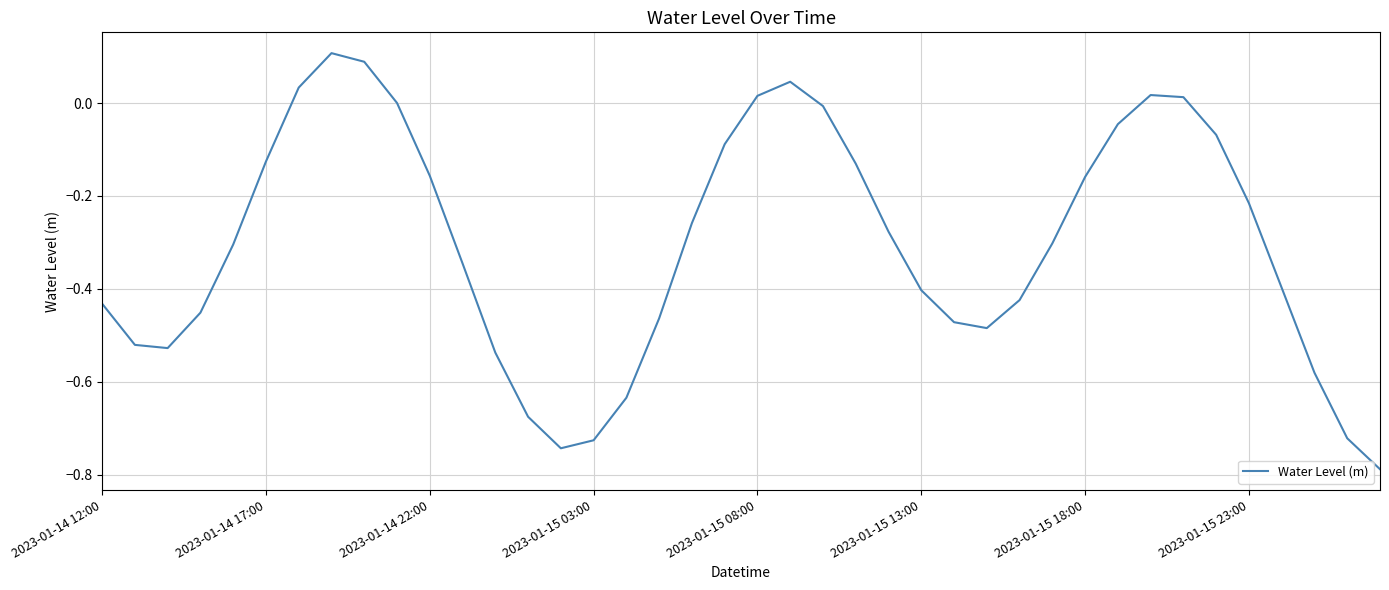

What is the difference between the maximum and minimum values?

0.9